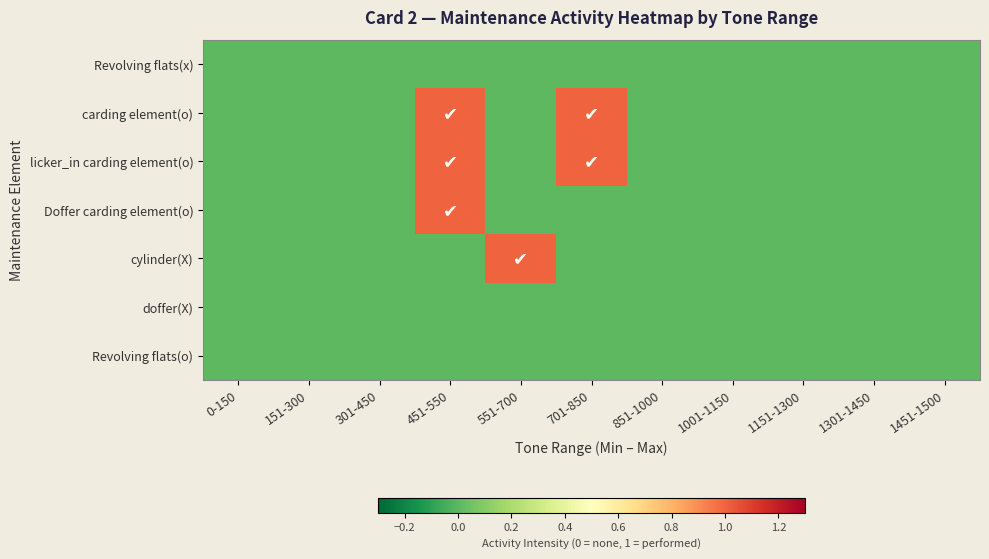

Reading left to right, list all the values displayed in this chart.

Revolving flats(x): 0-150=0	151-300=0	301-450=0	451-550=0	551-700=0	701-850=0	851-1000=0	1001-1150=0	1151-1300=0	1301-1450=0	1451-1500=0
carding element(o): 0-150=0	151-300=0	301-450=0	451-550=1	551-700=0	701-850=1	851-1000=0	1001-1150=0	1151-1300=0	1301-1450=0	1451-1500=0
licker_in carding element(o): 0-150=0	151-300=0	301-450=0	451-550=1	551-700=0	701-850=1	851-1000=0	1001-1150=0	1151-1300=0	1301-1450=0	1451-1500=0
Doffer carding element(o): 0-150=0	151-300=0	301-450=0	451-550=1	551-700=0	701-850=0	851-1000=0	1001-1150=0	1151-1300=0	1301-1450=0	1451-1500=0
cylinder(X): 0-150=0	151-300=0	301-450=0	451-550=0	551-700=1	701-850=0	851-1000=0	1001-1150=0	1151-1300=0	1301-1450=0	1451-1500=0
doffer(X): 0-150=0	151-300=0	301-450=0	451-550=0	551-700=0	701-850=0	851-1000=0	1001-1150=0	1151-1300=0	1301-1450=0	1451-1500=0
Revolving flats(o): 0-150=0	151-300=0	301-450=0	451-550=0	551-700=0	701-850=0	851-1000=0	1001-1150=0	1151-1300=0	1301-1450=0	1451-1500=0